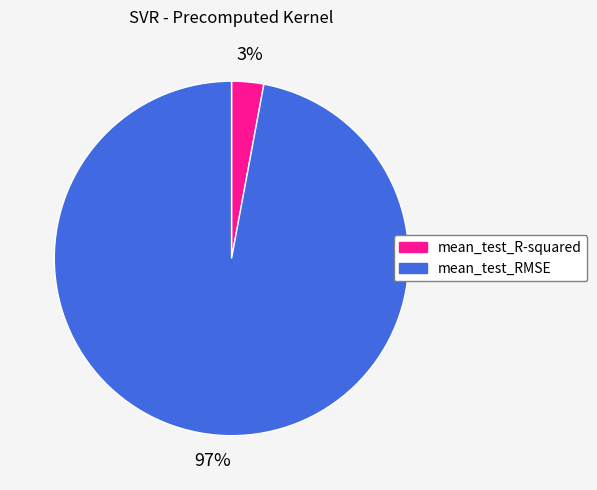

Does mean_test_RMSE represent more than half of the total?

Yes